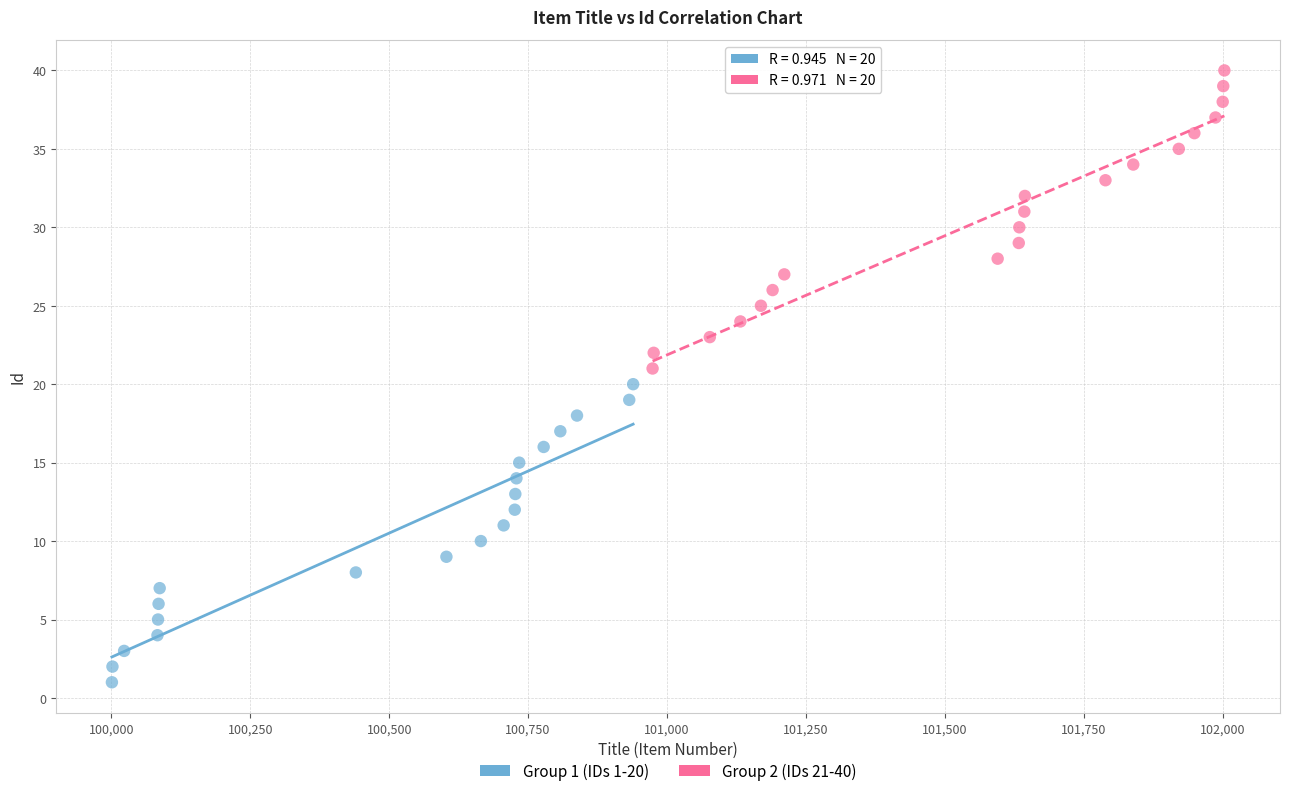

Which series reaches the maximum Y coordinate?

Group 2 (IDs 21-40)